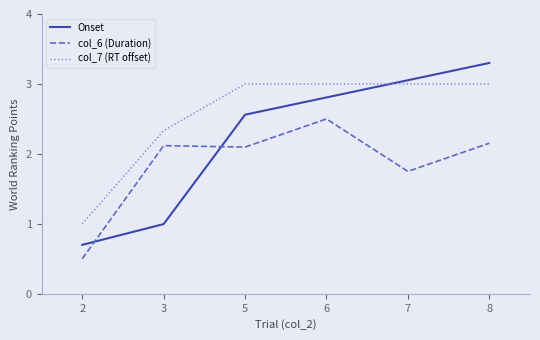

List the series in order of their overall mean, lowest first.

col_6 (Duration), Onset, col_7 (RT offset)